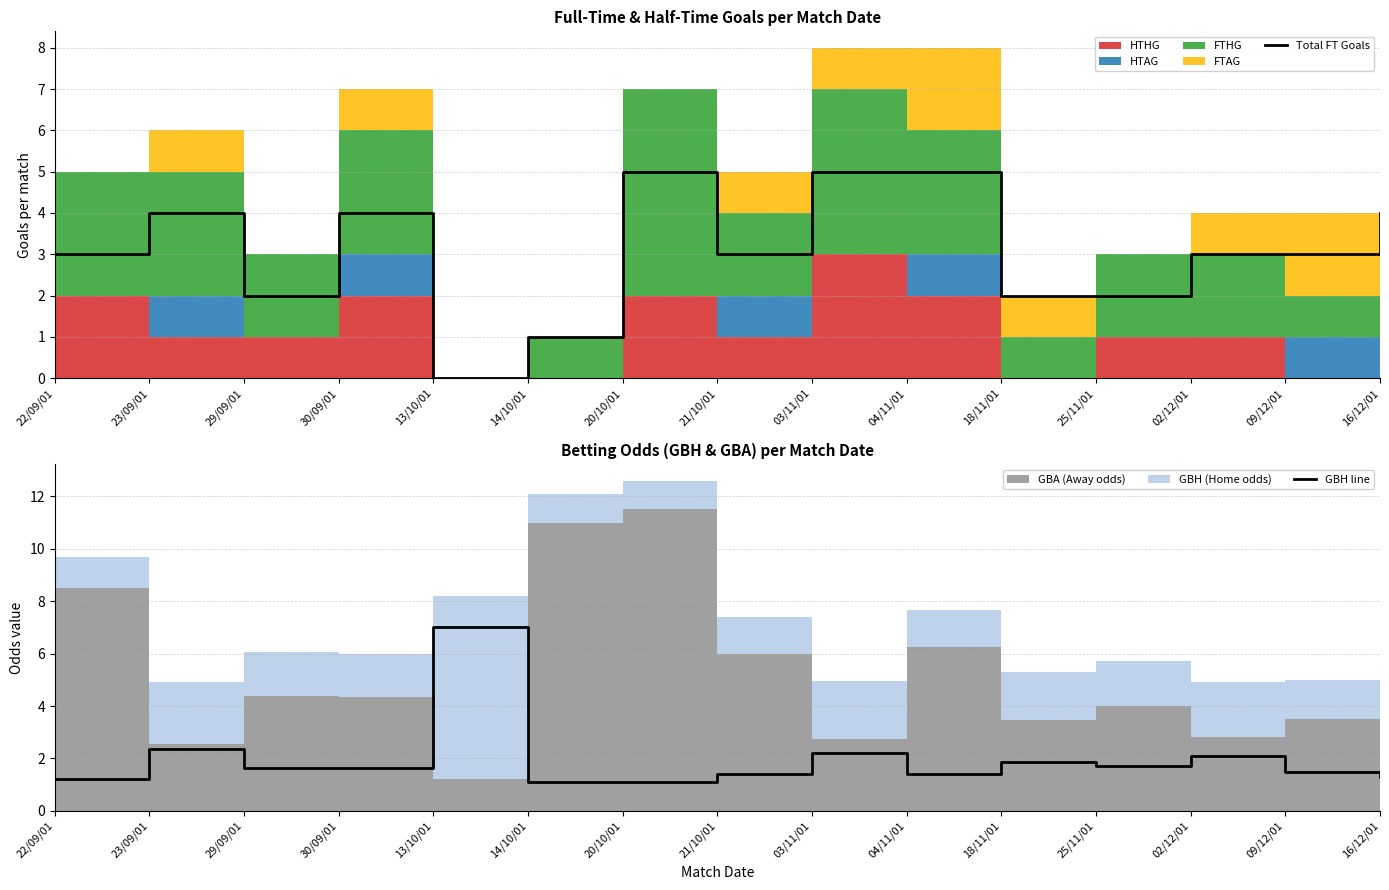

At which label does Total FT Goals first exceed 3?

23/09/01